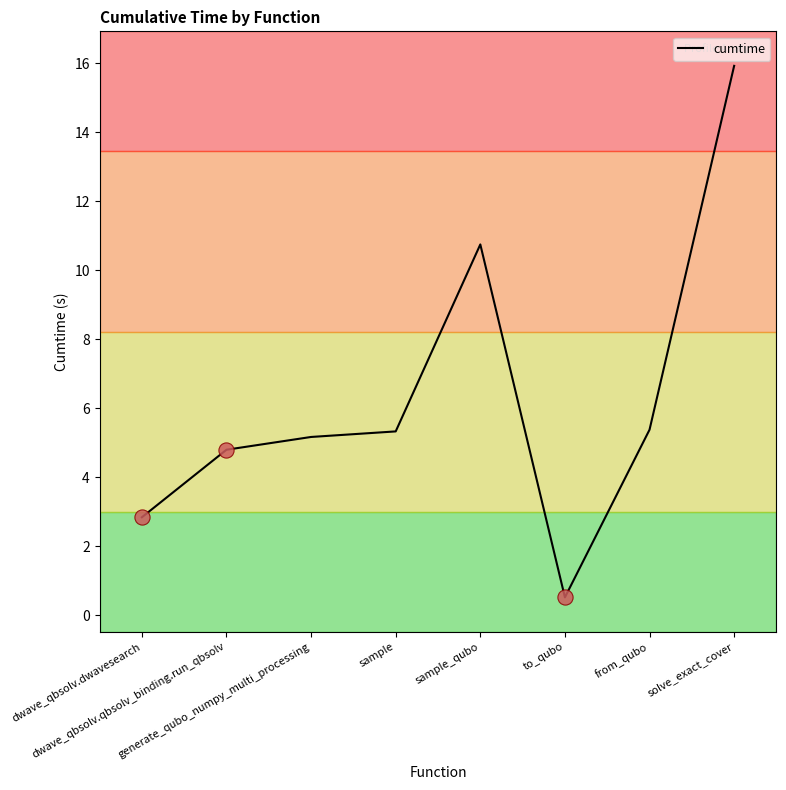

Between sample and solve_exact_cover, which is larger?

solve_exact_cover